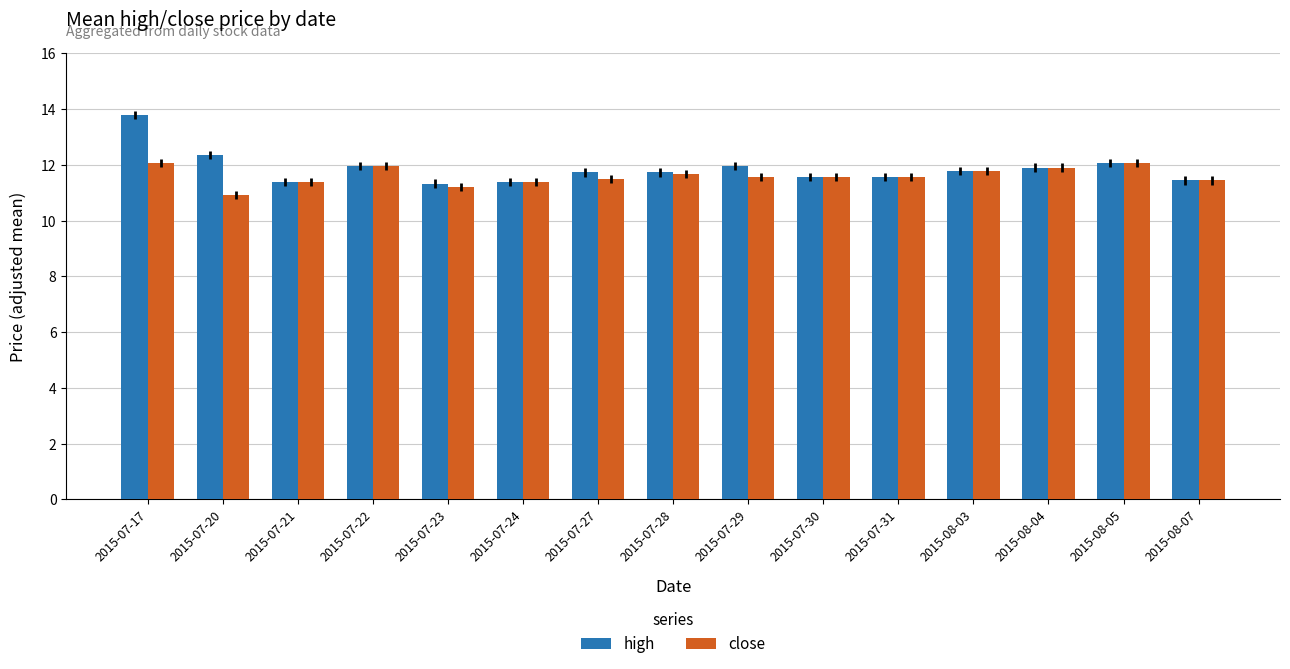

What is the total value across all series at 2015-07-30?

23.1